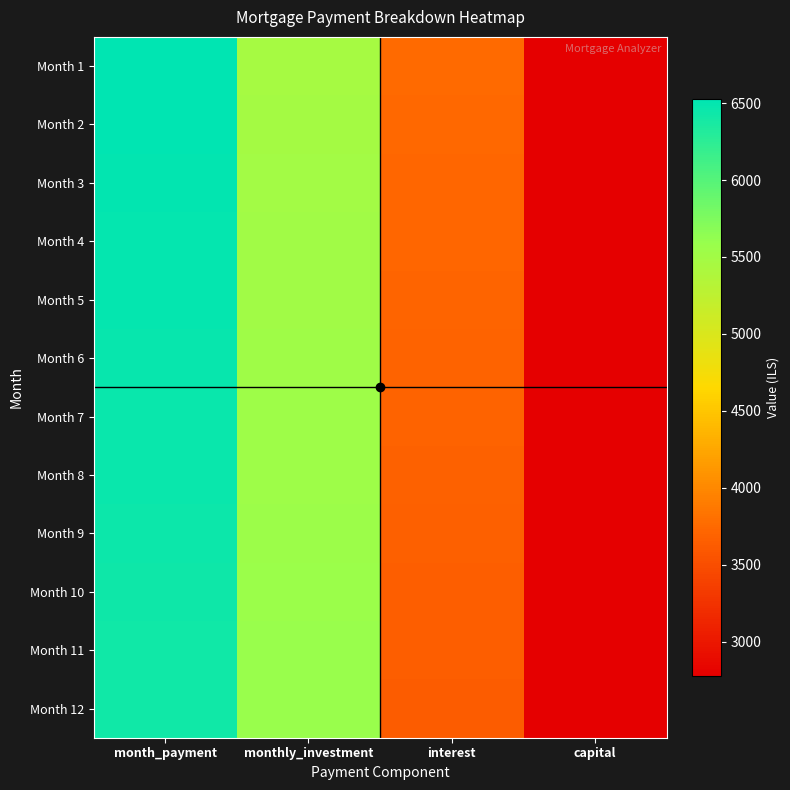

Reading left to right, list all the values displayed in this chart.

Month 1: month_payment=6527.8	monthly_investment=5472.2	interest=3750.0	capital=2777.8
Month 2: month_payment=6517.4	monthly_investment=5482.6	interest=3739.6	capital=2777.8
Month 3: month_payment=6506.9	monthly_investment=5493.1	interest=3729.2	capital=2777.8
Month 4: month_payment=6496.5	monthly_investment=5503.5	interest=3718.8	capital=2777.8
Month 5: month_payment=6486.1	monthly_investment=5513.9	interest=3708.3	capital=2777.8
Month 6: month_payment=6475.7	monthly_investment=5524.3	interest=3697.9	capital=2777.8
Month 7: month_payment=6465.3	monthly_investment=5534.7	interest=3687.5	capital=2777.8
Month 8: month_payment=6454.9	monthly_investment=5545.1	interest=3677.1	capital=2777.8
Month 9: month_payment=6444.4	monthly_investment=5555.6	interest=3666.7	capital=2777.8
Month 10: month_payment=6434.0	monthly_investment=5566.0	interest=3656.2	capital=2777.8
Month 11: month_payment=6423.6	monthly_investment=5576.4	interest=3645.8	capital=2777.8
Month 12: month_payment=6413.2	monthly_investment=5586.8	interest=3635.4	capital=2777.8